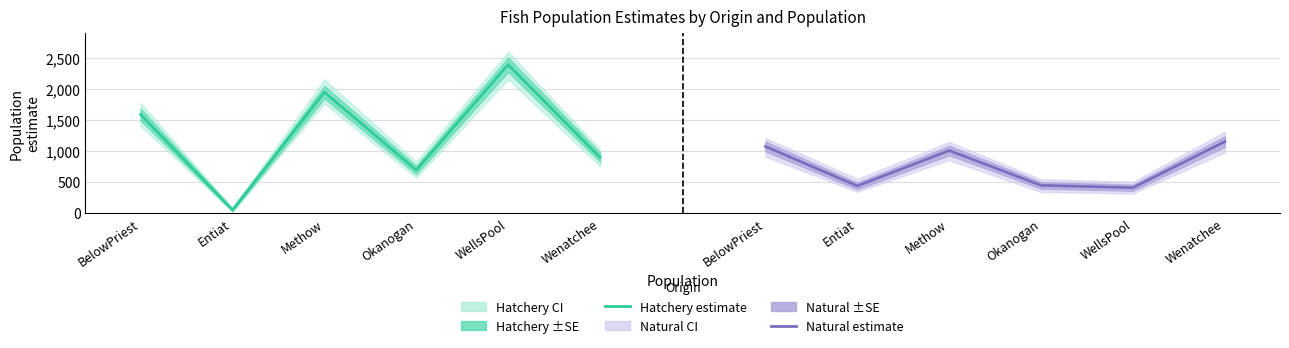

Reading left to right, what are all the values shown in this chart?

Hatchery estimate: BelowPriest=1587	Entiat=45	Methow=1947	Okanogan=690	WellsPool=2392	Wenatchee=896
Natural estimate: BelowPriest=1071	Entiat=433	Methow=1005	Okanogan=443	WellsPool=405	Wenatchee=1150